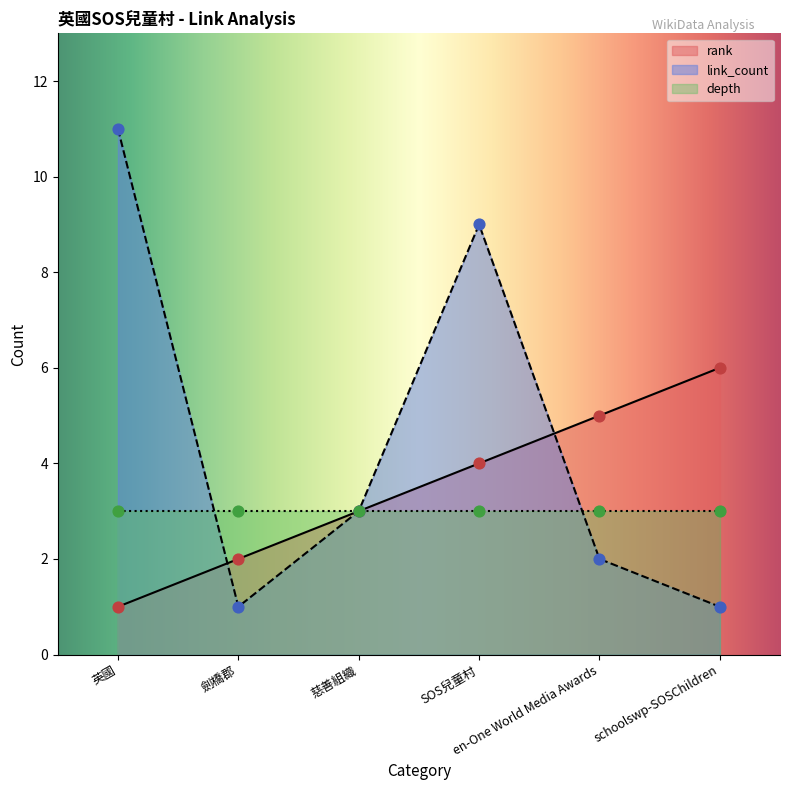

Which series has the largest total across all categories?

link_count